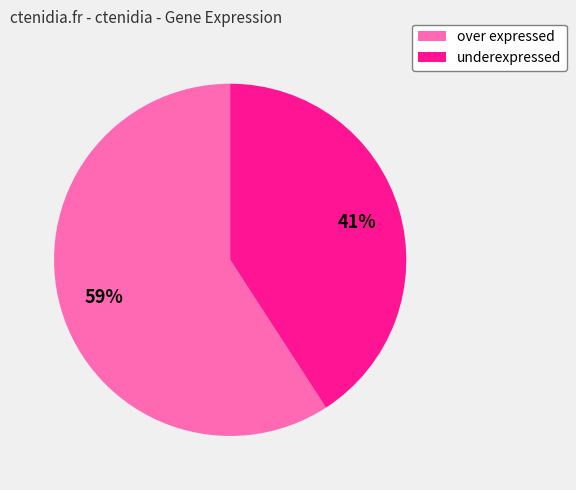

Rank the categories by value from lowest to highest.

underexpressed, over expressed